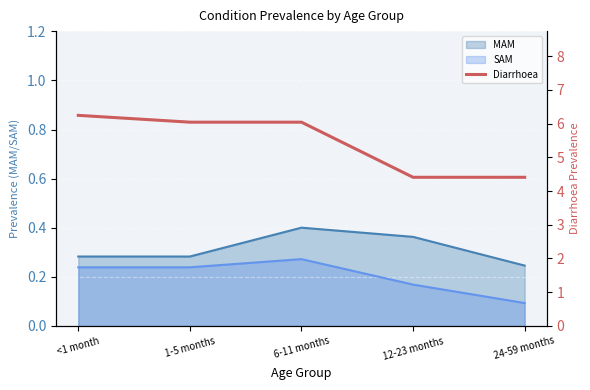

Approximately how many times larger is the value at <1 month compared to 24-59 months?

1.4